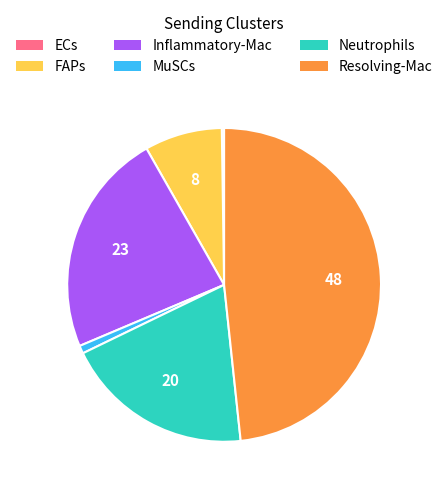

Is there a majority slice in this chart?

No